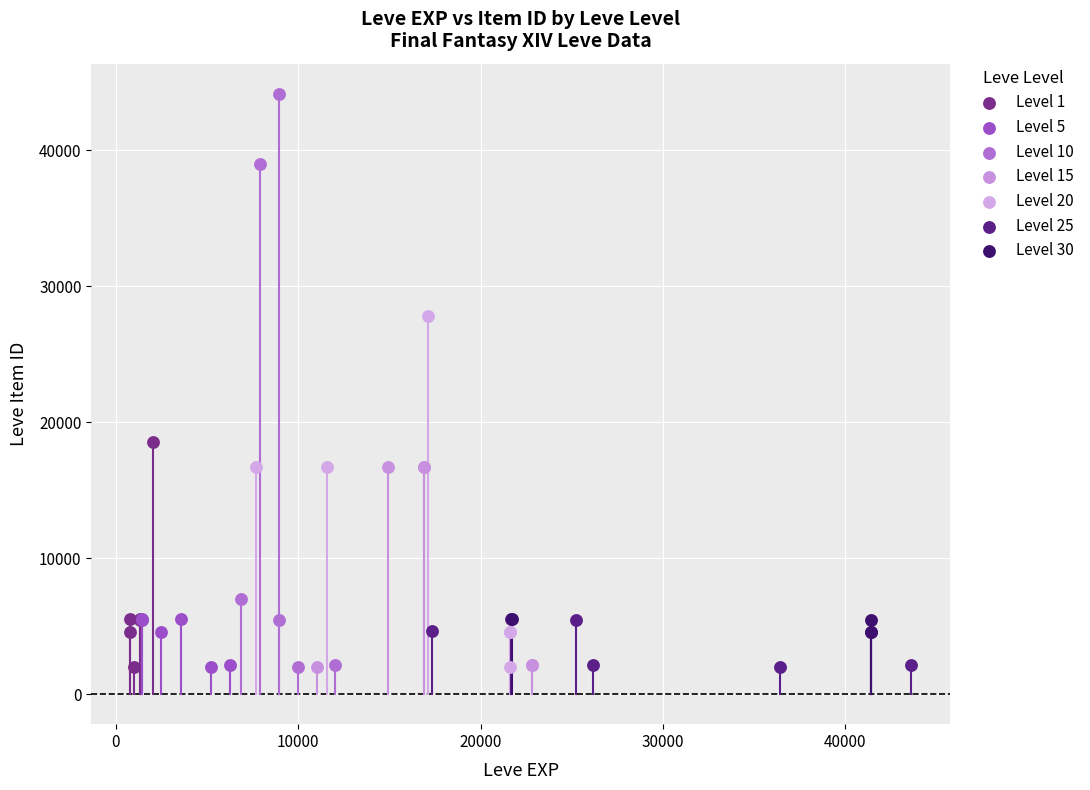

Which series has the largest Y range (max minus min)?

Level 10